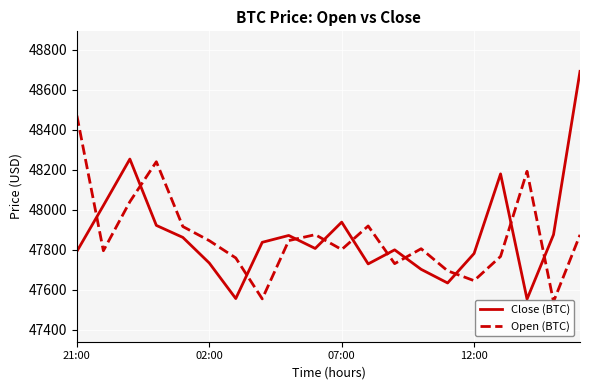

What is the highest value of the Close (BTC) series?

48691.4